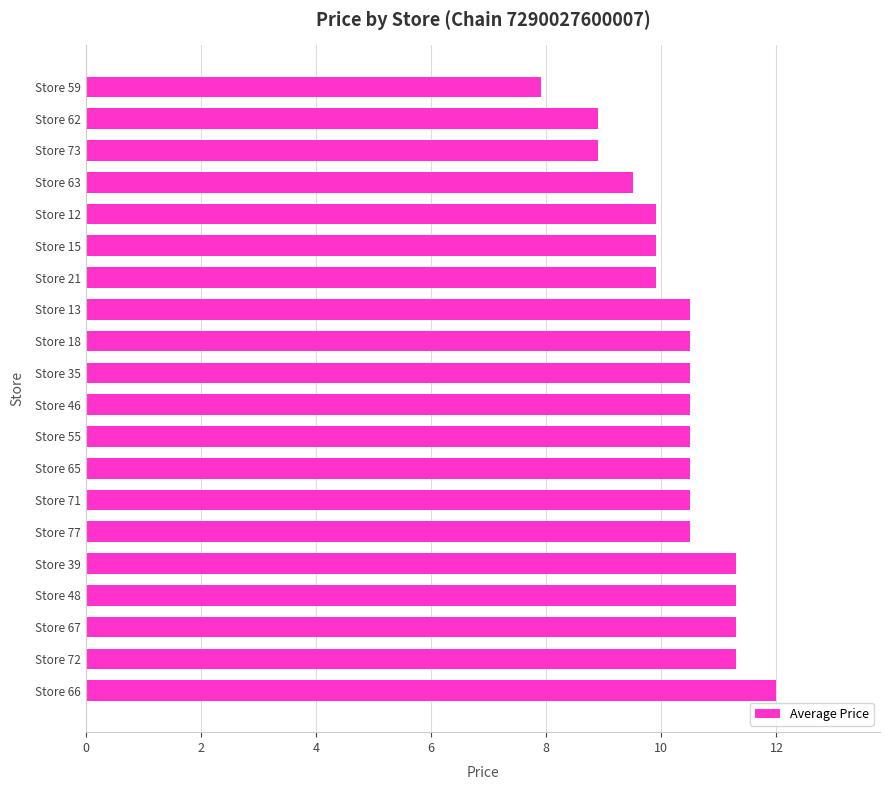

What is the greatest value displayed?

12.0